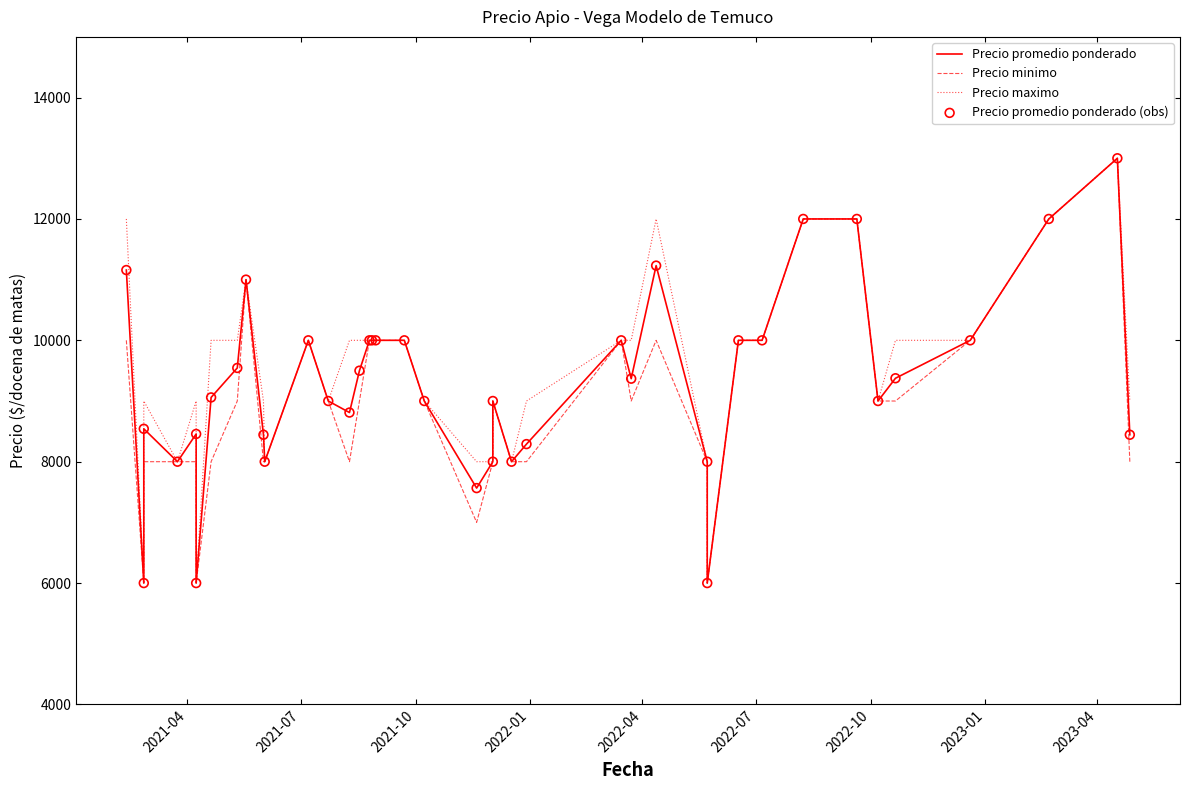

At how many categories does at least one series exceed 10575?

7